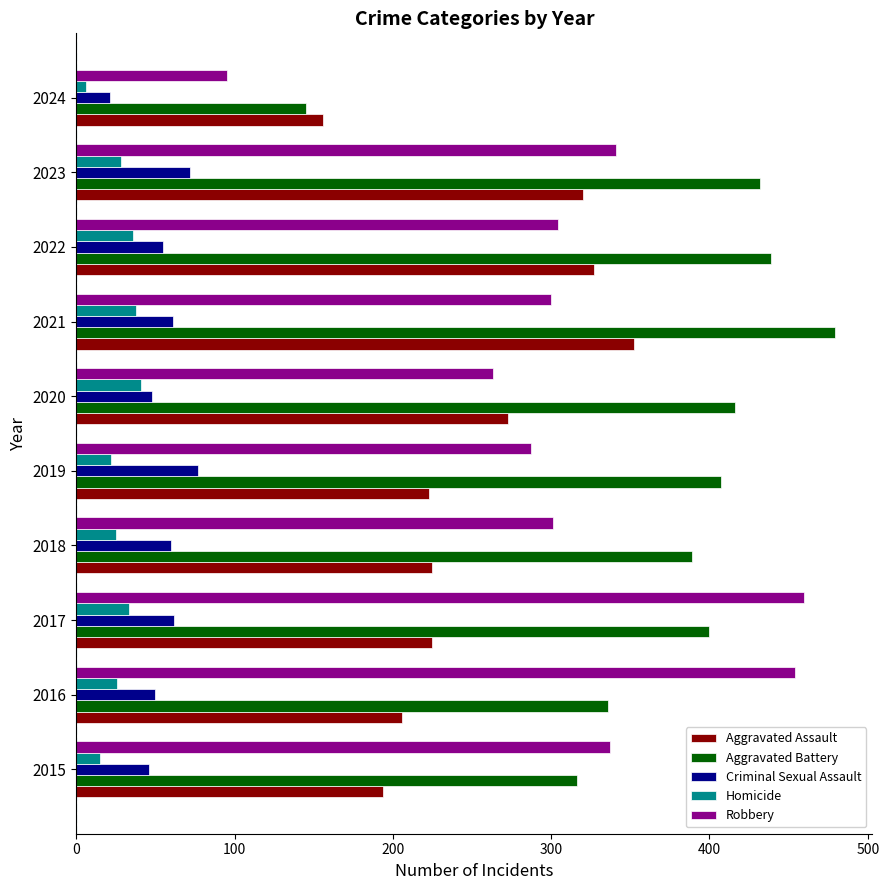

True or false: Robbery has a value of 412 at 2018.

False